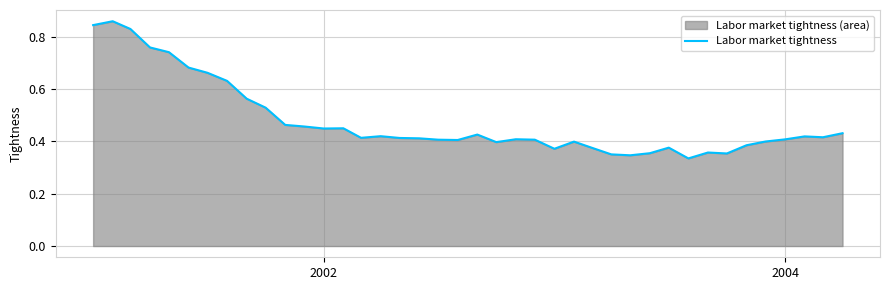

The value at 35 is 0.5. True or false?

False